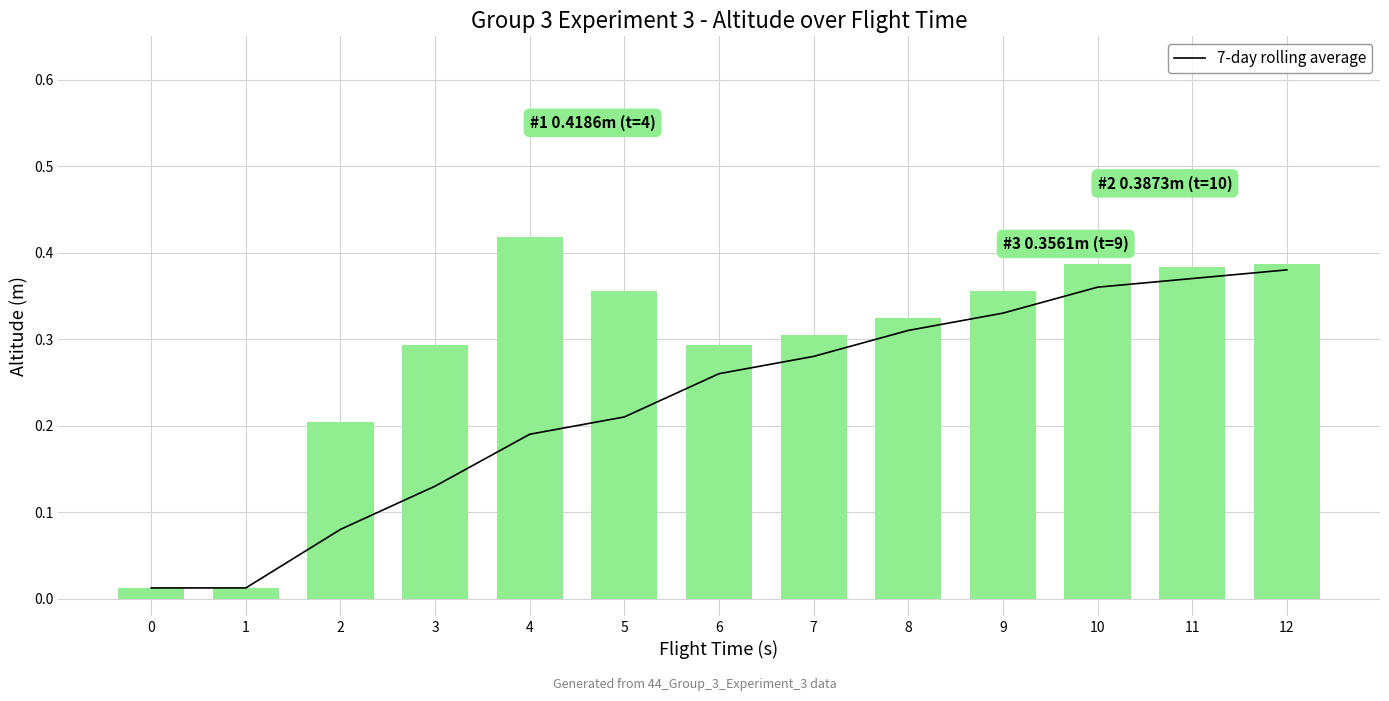

Does the chart contain stacked bars?

No